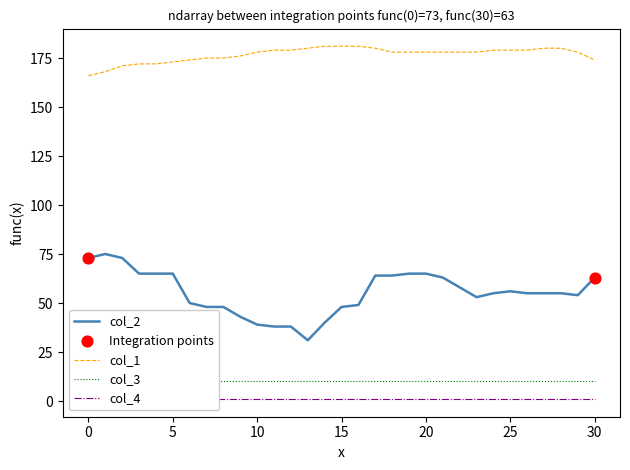

Is the value of col_2 at 23 greater than the value of col_1 at 3?

No